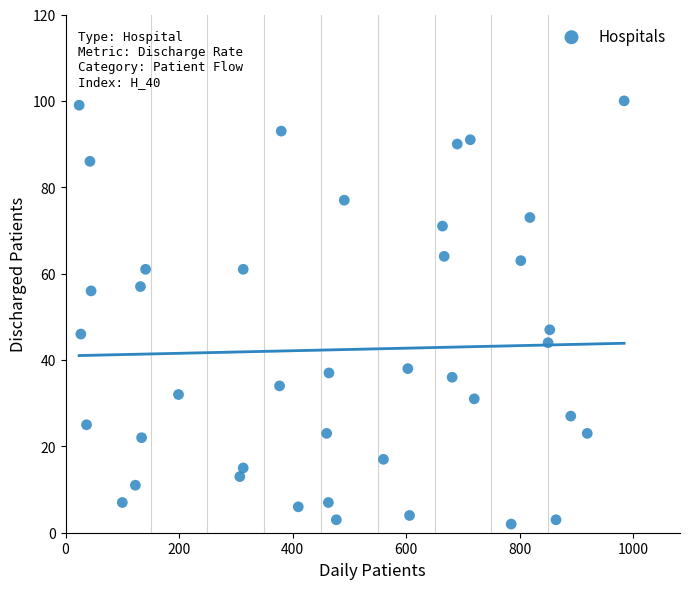

What is the range of Y values (max minus min)?

98